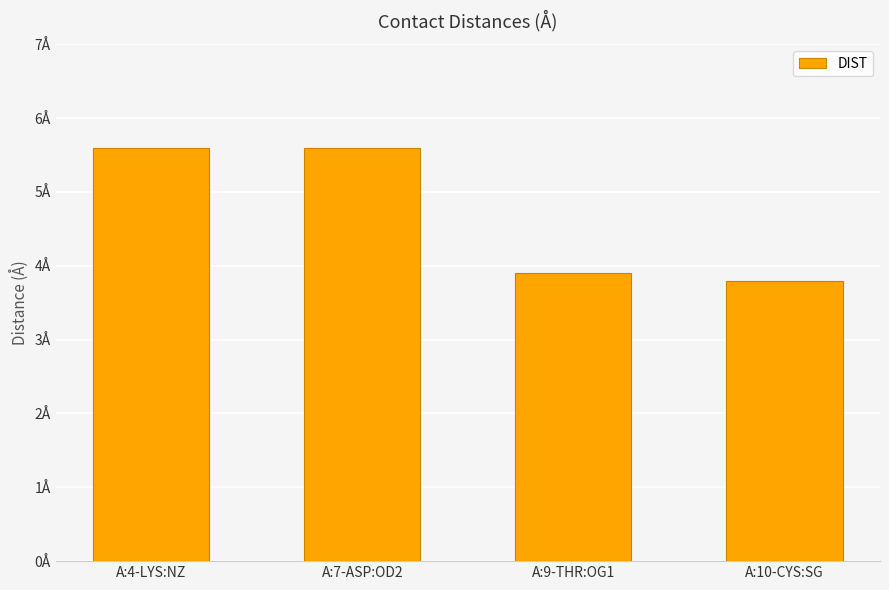

What is the difference between the maximum and minimum values?

1.8